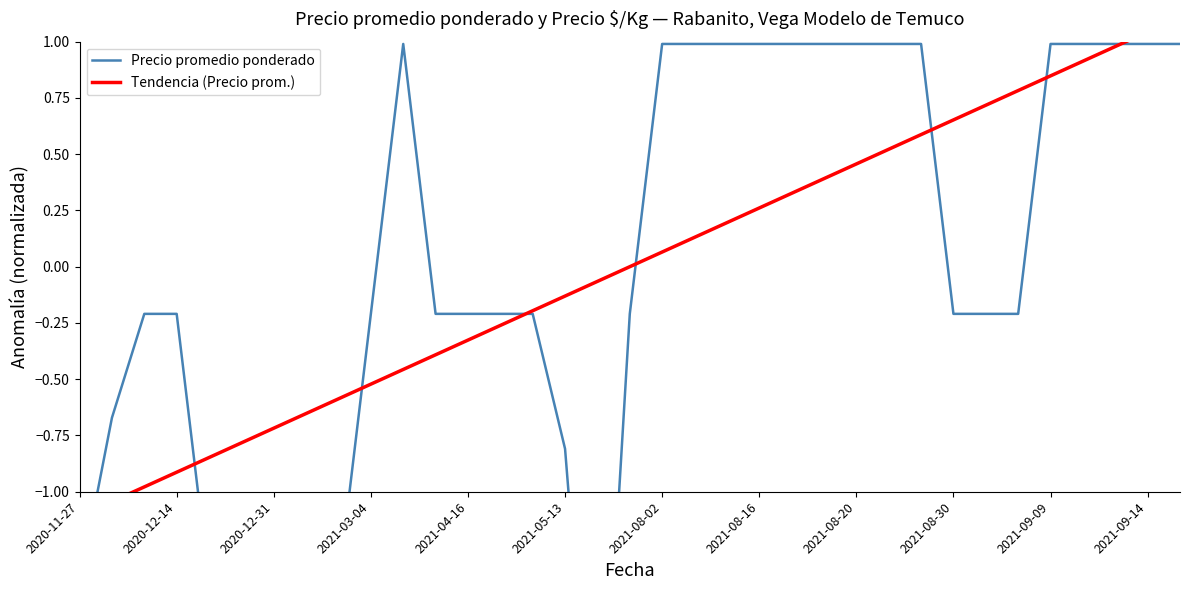

Rank the series at 32 from highest to lowest value.

Precio promedio ponderado, Tendencia (Precio prom.)